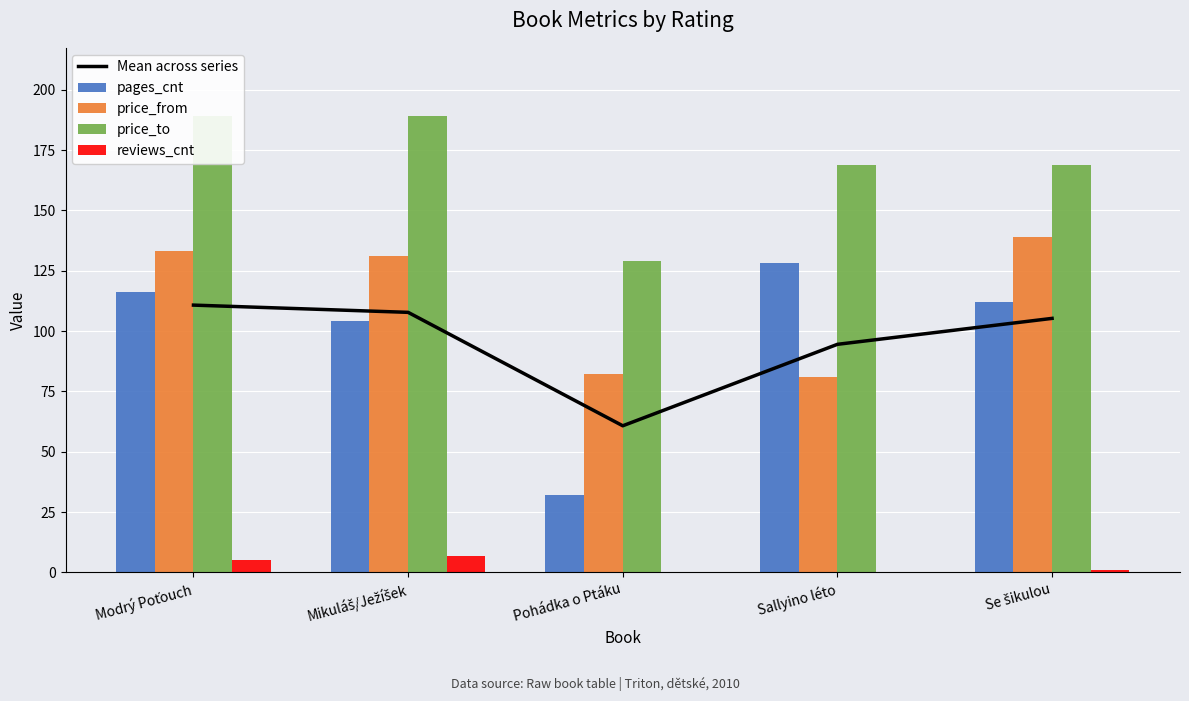

Count the number of categories in the chart.

5